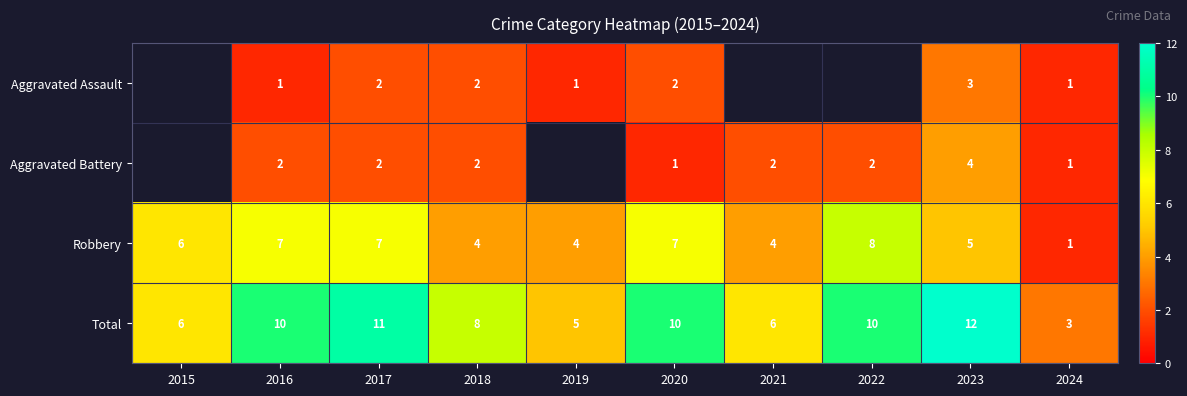

What is the spread (max minus min) of values at 2023?

9